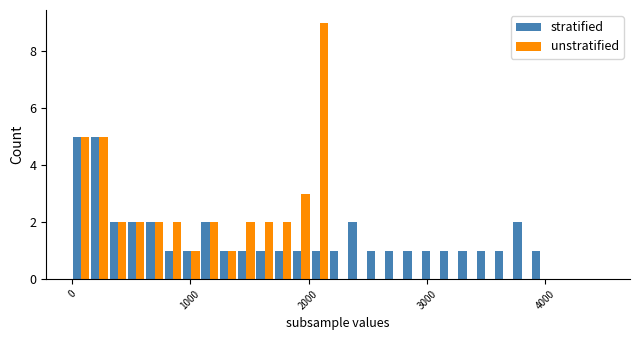

How many groups of bars are there?

29